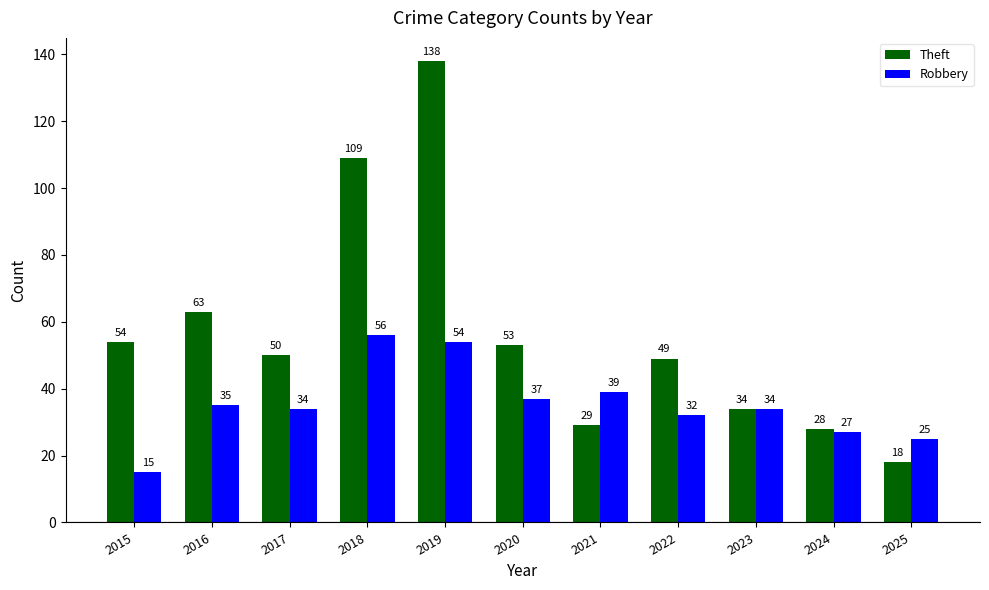

At 2025, list the series in order from smallest to largest.

Theft, Robbery